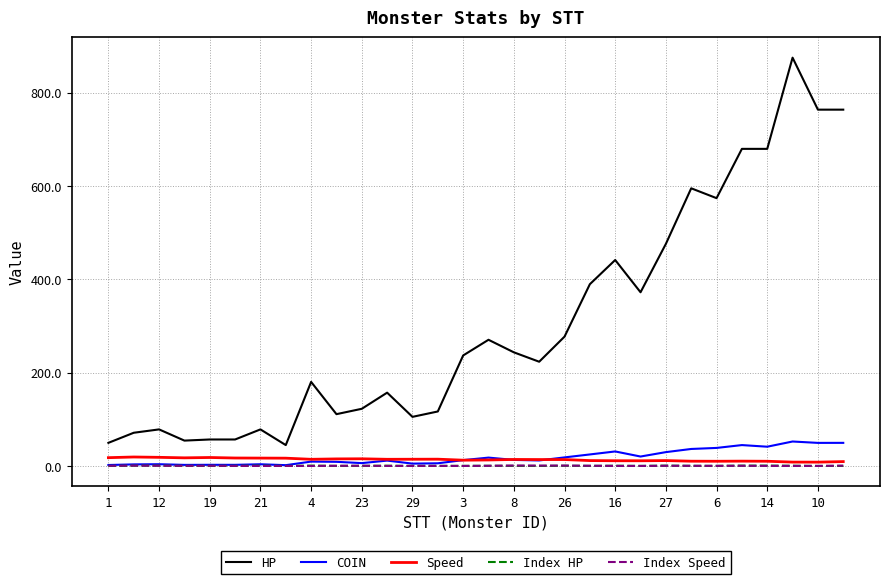

True or false: HP and Index HP intersect in this chart.

False